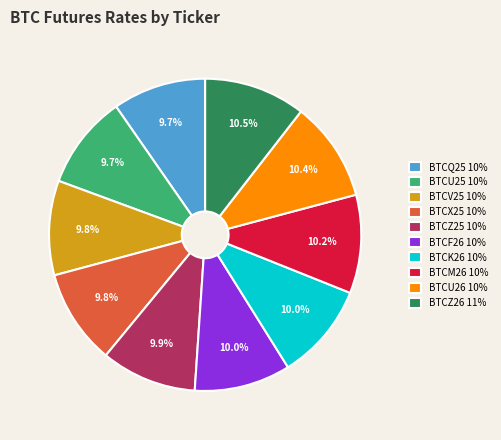

To the nearest percent, what is the average slice percentage?

10%